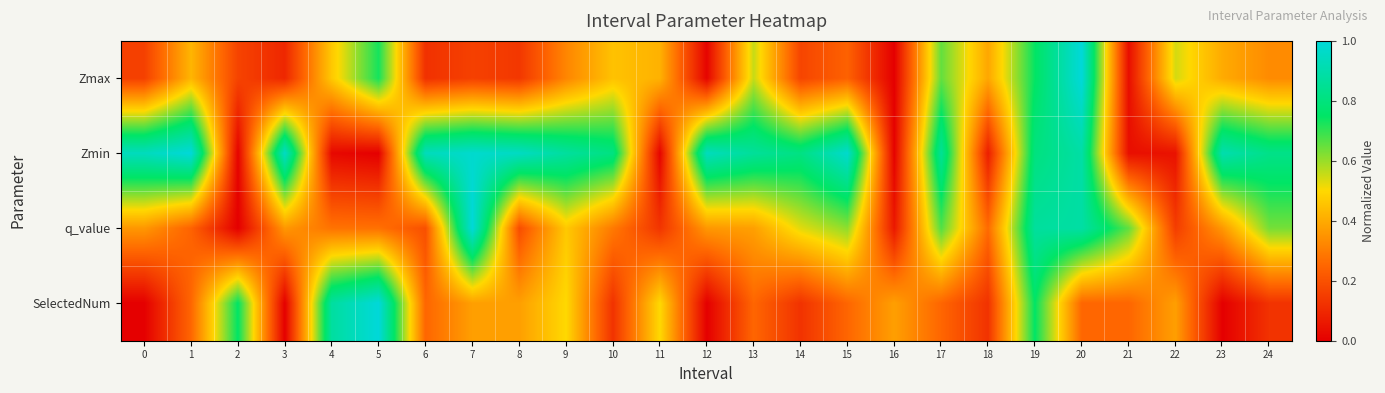

Reading left to right, list all the values displayed in this chart.

Zmax: 0=0.2	1=0.4	2=0.2	3=0.1	4=0.5	5=0.7	6=0.1	7=0.2	8=0.1	9=0.3	10=0.5	11=0.4	12=0.0	13=0.6	14=0.2	15=0.2	16=0.0	17=0.7	18=0.4	19=0.7	20=1.0	21=0.0	22=0.5	23=0.4	24=0.3
Zmin: 0=0.9	1=1.0	2=0.0	3=1.0	4=0.0	5=0.0	6=0.9	7=1.0	8=1.0	9=0.9	10=0.8	11=0.0	12=0.9	13=0.9	14=0.8	15=1.0	16=0.0	17=0.9	18=0.1	19=0.8	20=0.9	21=0.0	22=0.0	23=0.9	24=0.8
q_value: 0=0.4	1=0.2	2=0.0	3=0.4	4=0.3	5=0.3	6=0.2	7=1.0	8=0.2	9=0.5	10=0.3	11=0.1	12=0.4	13=0.4	14=0.5	15=0.6	16=0.1	17=0.7	18=0.3	19=0.9	20=0.9	21=0.7	22=0.2	23=0.4	24=0.6
SelectedNum: 0=0.0	1=0.2	2=0.8	3=0.0	4=0.9	5=1.0	6=0.2	7=0.4	8=0.4	9=0.5	10=0.1	11=0.5	12=0.0	13=0.2	14=0.1	15=0.2	16=0.4	17=0.2	18=0.1	19=0.8	20=0.2	21=0.2	22=0.4	23=0.0	24=0.1